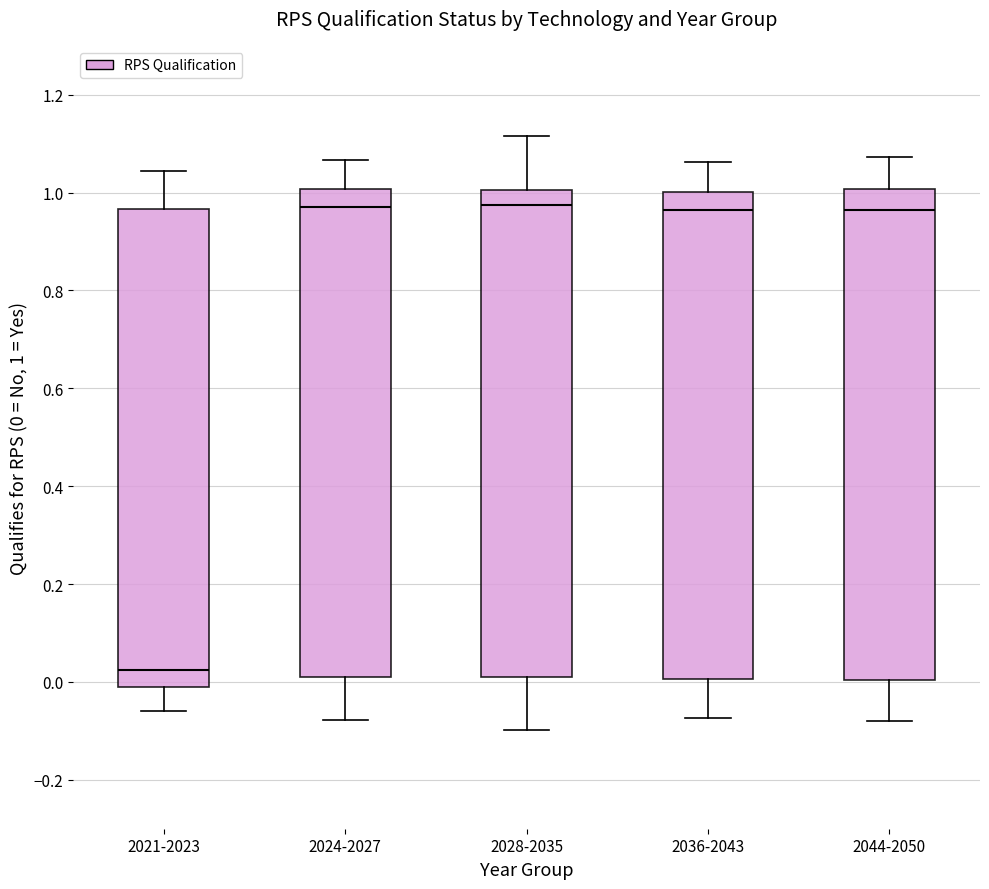

Reading left to right, read every box against the y-axis: the position of its median line, the range the box covers, and the ends of its whiskers. The values are not printed on the chart, so give them approximately, as read against the axis.

2021-2023: median 0.02, box 0.00 to 0.96, whiskers -0.06 to 1.04
2024-2027: median 0.98, box 0.02 to 1.00, whiskers -0.08 to 1.06
2028-2035: median 0.98, box 0.00 to 1.00, whiskers -0.10 to 1.12
2036-2043: median 0.96, box 0.00 to 1.00, whiskers -0.08 to 1.06
2044-2050: median 0.96, box 0.00 to 1.00, whiskers -0.08 to 1.08